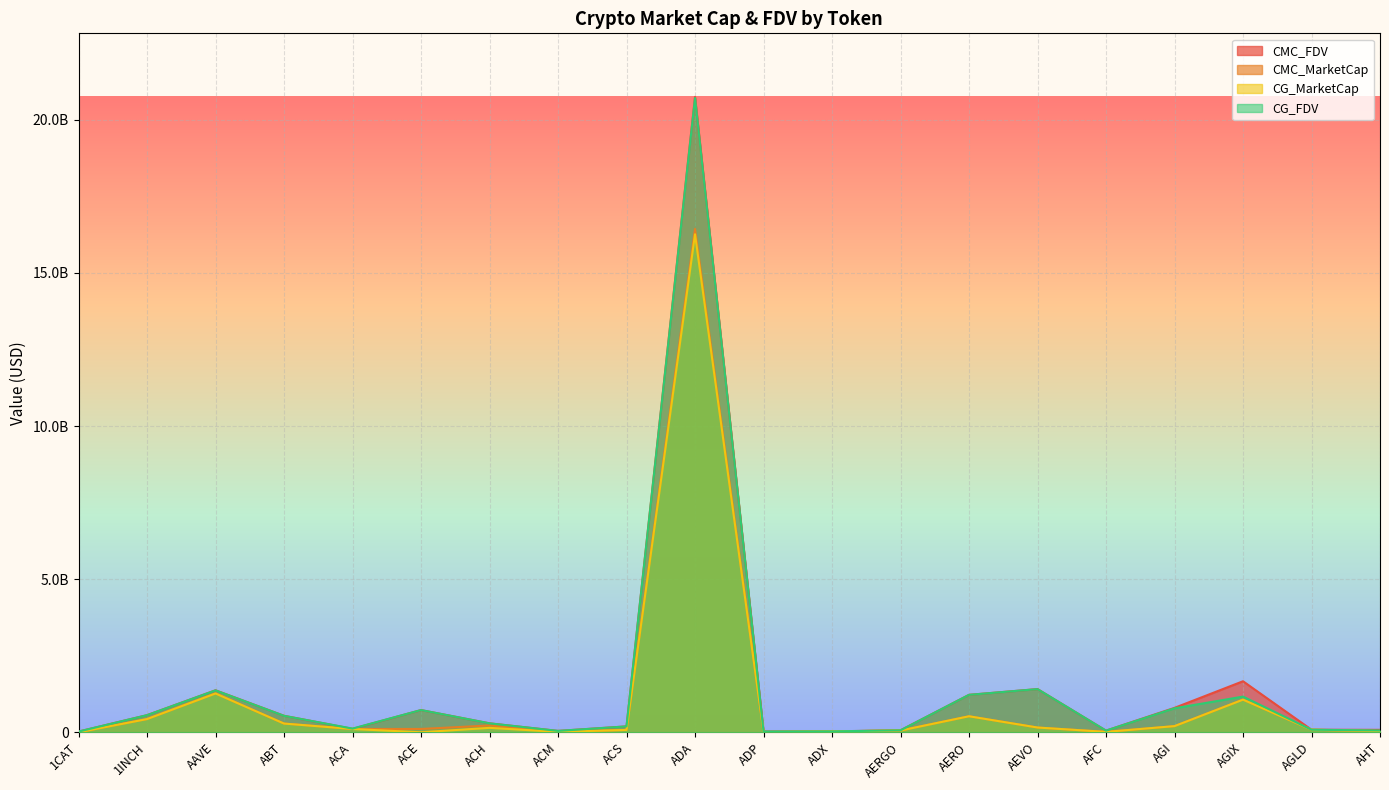

How many lines are shown in the chart?

4